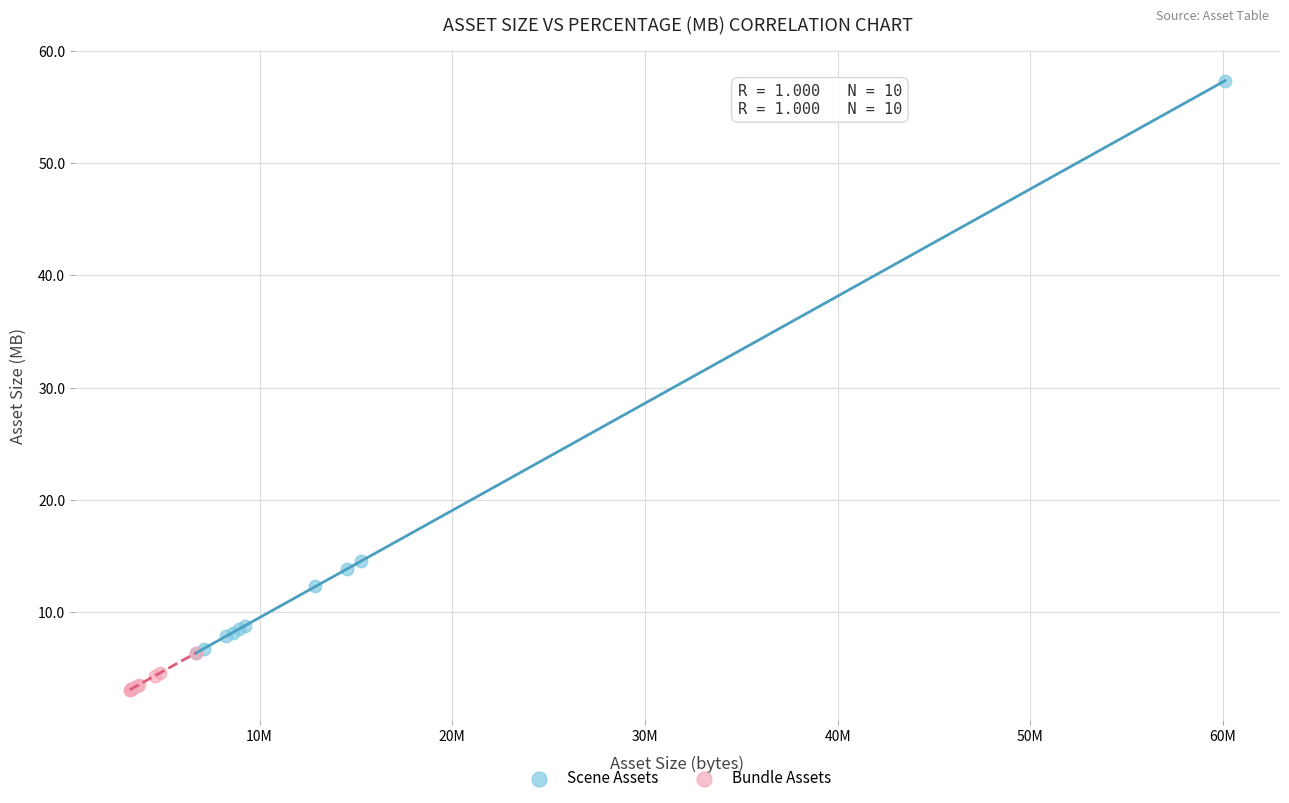

What are all the series names shown in the legend?

Scene Assets, Bundle Assets